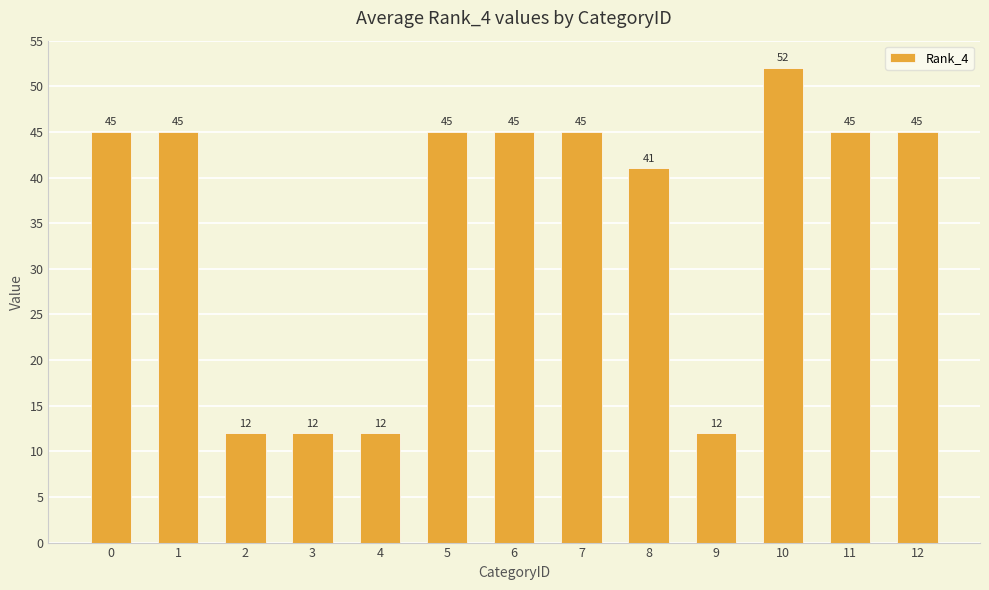

The value at 11 is 45. True or false?

True